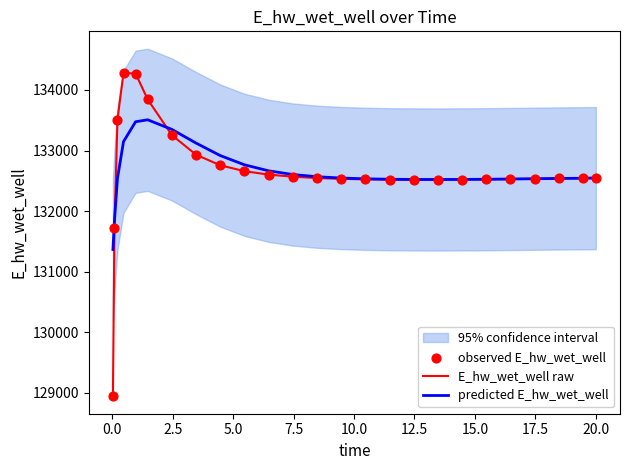

Which series reaches the maximum Y coordinate?

E_hw_wet_well raw